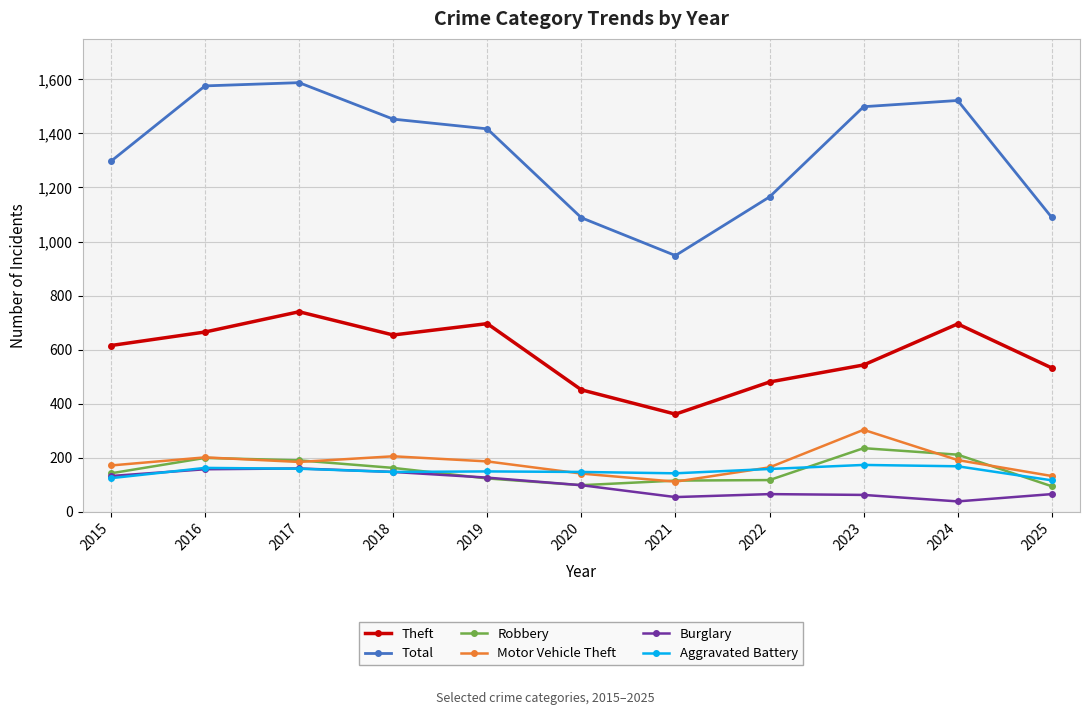

What is the value of the Theft point at the 2nd from the left?

665